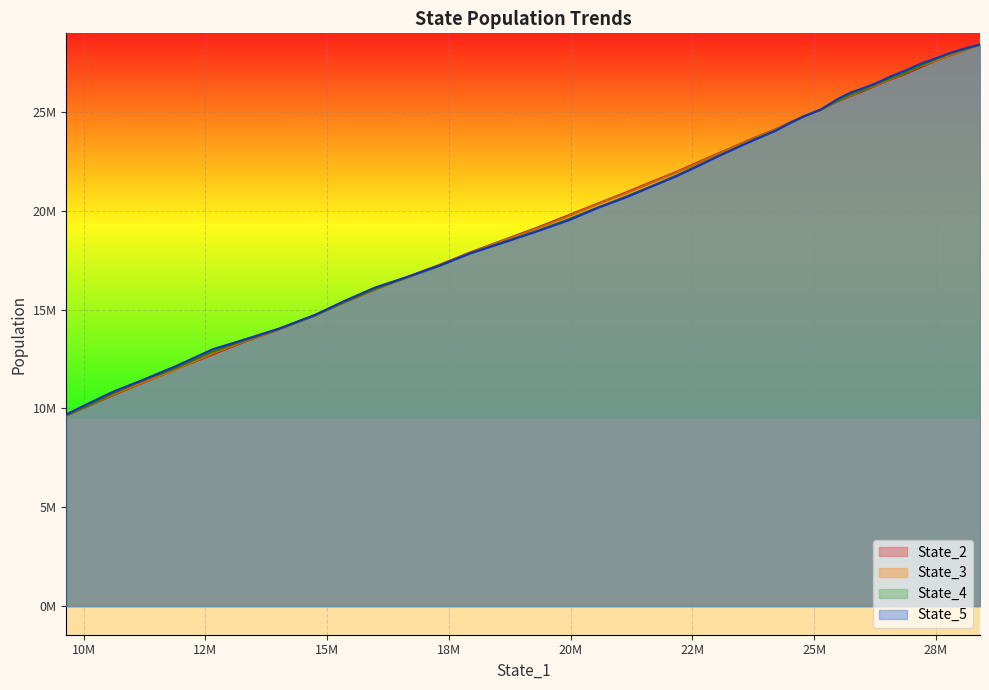

Reading left to right, list all the values displayed in this chart.

State_2: 0=28402295.6	1=28130692.7	2=27851046.9	3=27554959.8	4=27241985.6	5=26911444.6	6=26642284.2	7=26349349.3	8=26059165.0	9=25820877.4	10=25556094.5	11=25114242.0	12=24771169.6	13=24480462.1	14=24102094.7	15=23699712.0	16=23284665.3	17=22858841.2	18=22438933.8	19=21970459.4	20=21482951.9	21=20934558.6	22=20344741.5	23=19782469.8	24=19153792.4	25=18520428.3	26=17894186.6	27=17270178.4	28=16627768.2	29=16031565.0	30=15360615.1	31=14732793.4	32=13997329.2	33=13322133.6	34=12730692.1	35=12020621.8	36=11251668.6	37=10695400.0	38=10152095.5	39=9641925.9
State_3: 0=28401163.8	1=28144757.4	2=27862638.2	3=27566175.0	4=27307395.5	5=26960994.5	6=26667595.4	7=26363994.1	8=26109207.4	9=25848776.4	10=25577935.1	11=25103114.3	12=24784817.6	13=24458466.2	14=24092766.2	15=23679186.7	16=23265903.2	17=22838624.9	18=22397159.0	19=21946533.0	20=21450502.5	21=20901028.4	22=20326148.2	23=19742482.6	24=19114626.7	25=18501059.1	26=17868403.3	27=17250953.0	28=16612900.9	29=16036855.6	30=15370593.0	31=14704304.8	32=14004390.8	33=13341836.4	34=12778335.3	35=12010305.5	36=11263618.9	37=10720150.3	38=10169079.9	39=9639737.9
State_4: 0=28404545.2	1=28171926.0	2=27944106.7	3=27632854.5	4=27339161.3	5=26985575.4	6=26715477.0	7=26415971.3	8=26123296.4	9=25902360.5	10=25604463.0	11=25102430.3	12=24772183.8	13=24448718.4	14=24036982.3	15=23618970.5	16=23182117.4	17=22728561.6	18=22281014.2	19=21787295.2	20=21267490.6	21=20723556.5	22=20146725.8	23=19577214.2	24=18990223.7	25=18419049.8	26=17844387.6	27=17222551.3	28=16613386.1	29=16063530.6	30=15379042.3	31=14705675.1	32=14017872.3	33=13395614.5	34=12875945.9	35=12083493.0	36=11368301.0	37=10790813.2	38=10186768.4	39=9662230.6
State_5: 0=28405932.0	1=28213499.5	2=27975243.3	3=27680194.0	4=27420563.4	5=27084799.9	6=26794942.6	7=26461689.1	8=26206260.3	9=25989183.9	10=25687436.5	11=25108510.8	12=24773527.4	13=24447970.4	14=24026777.0	15=23602241.3	16=23165444.8	17=22714704.8	18=22247269.9	19=21750356.5	20=21246004.7	21=20687346.4	22=20120808.2	23=19523187.8	24=18965729.3	25=18391004.8	26=17847441.4	27=17237376.4	28=16635732.2	29=16130102.2	30=15430530.9	31=14738128.4	32=14036547.4	33=13443121.5	34=12988109.0	35=12175655.9	36=11392918.8	37=10870782.8	38=10277286.4	39=9699138.9